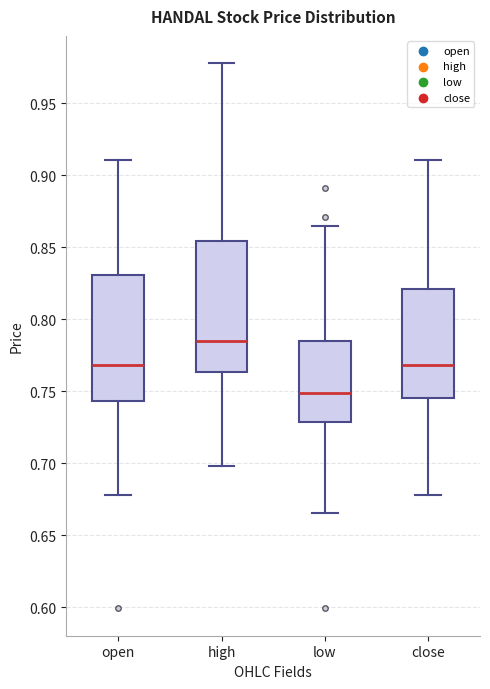

Reading left to right, read every box against the y-axis: the position of its median line, the range the box covers, and the ends of its whiskers. The values are not printed on the chart, so give them approximately, as read against the axis.

open: median 0.770, box 0.745 to 0.830, whiskers 0.680 to 0.910
high: median 0.785, box 0.765 to 0.855, whiskers 0.700 to 0.980
low: median 0.750, box 0.730 to 0.785, whiskers 0.665 to 0.865
close: median 0.770, box 0.745 to 0.820, whiskers 0.680 to 0.910